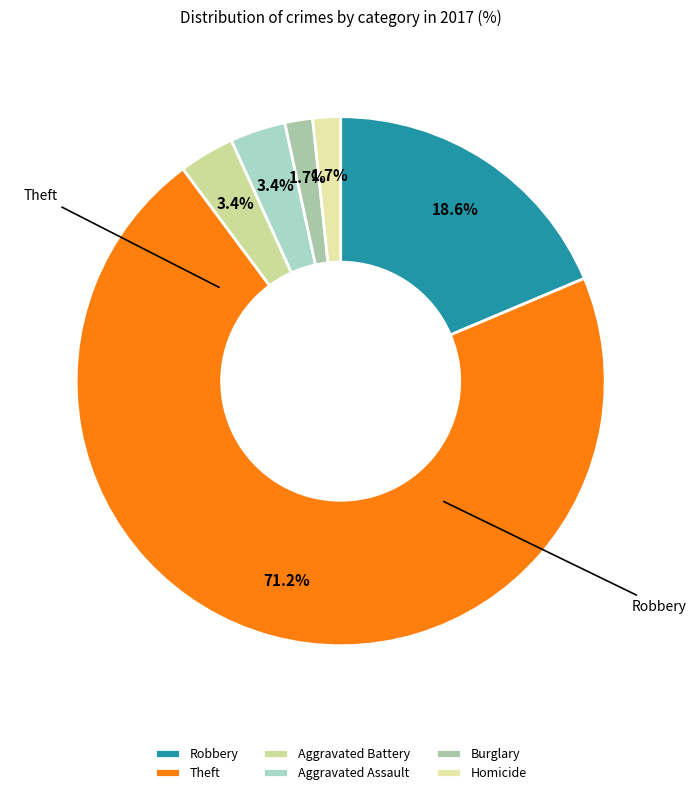

What percentage is the Aggravated Assault slice, to the nearest percent?

3%